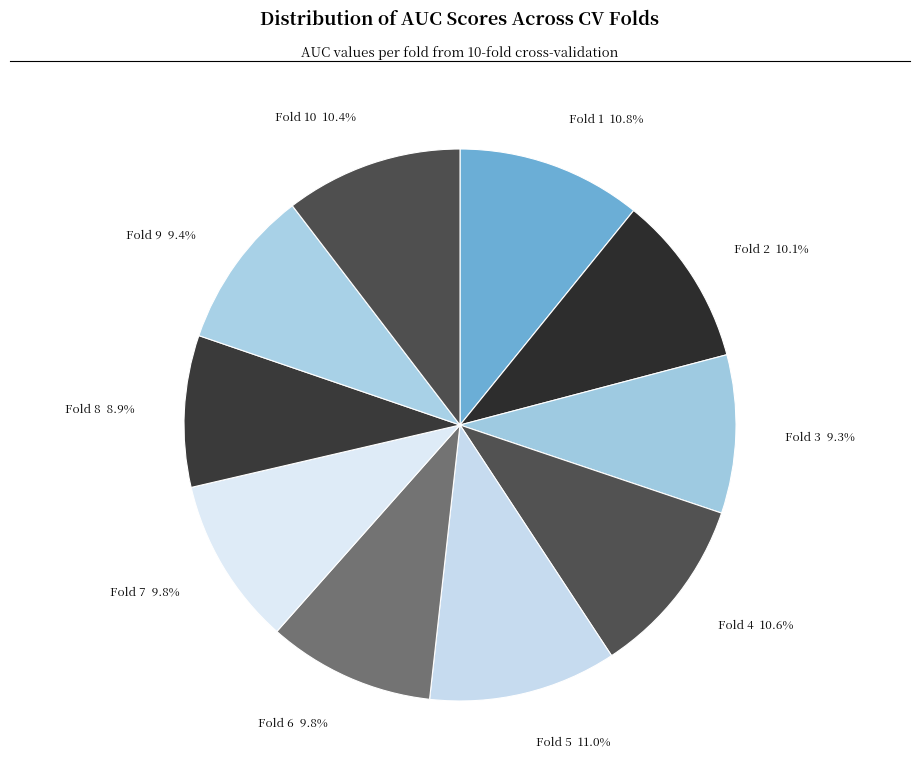

Do Fold 9 and Fold 10 together represent more than half of the pie?

No